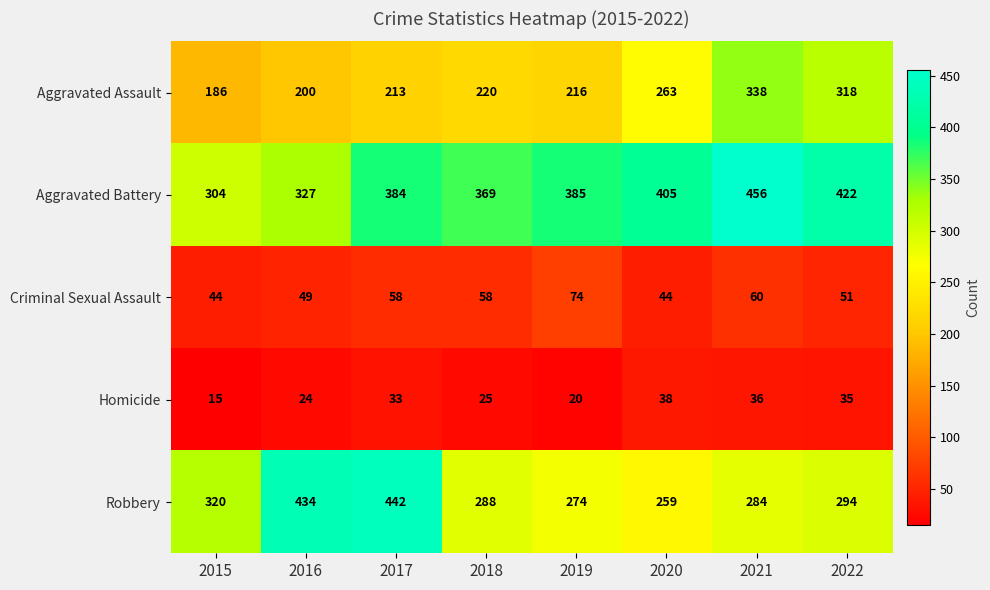

True or false: Homicide has a value of 25 at 2018.

True